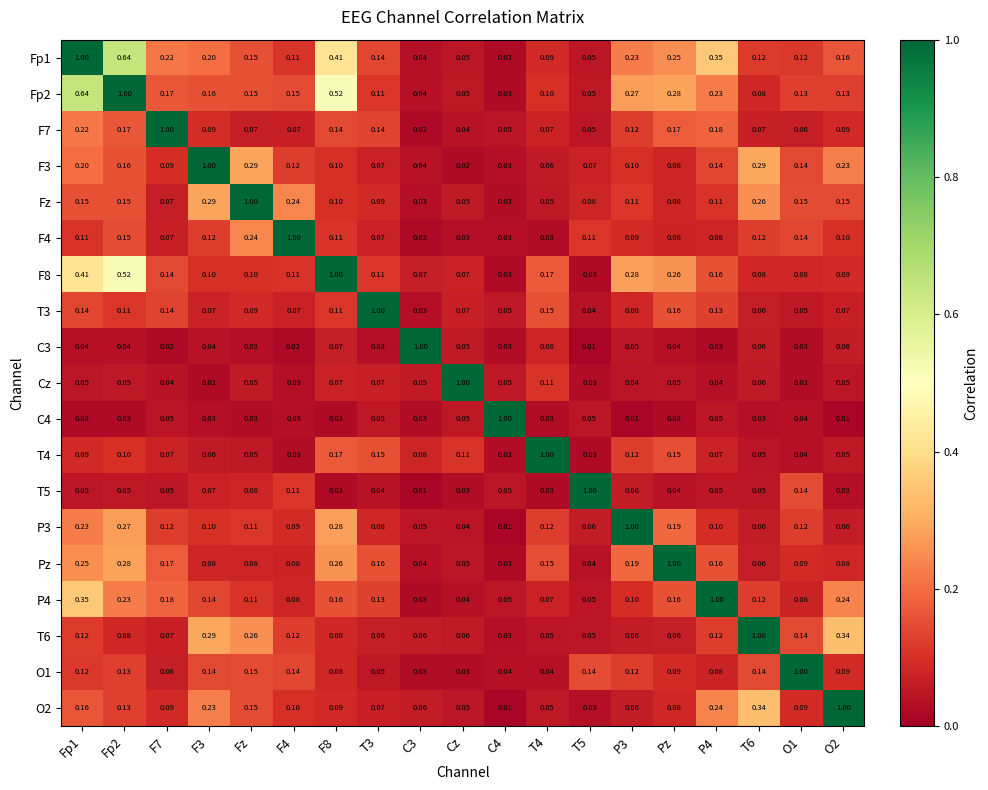

What is the difference between the highest and lowest values at F7?

1.0